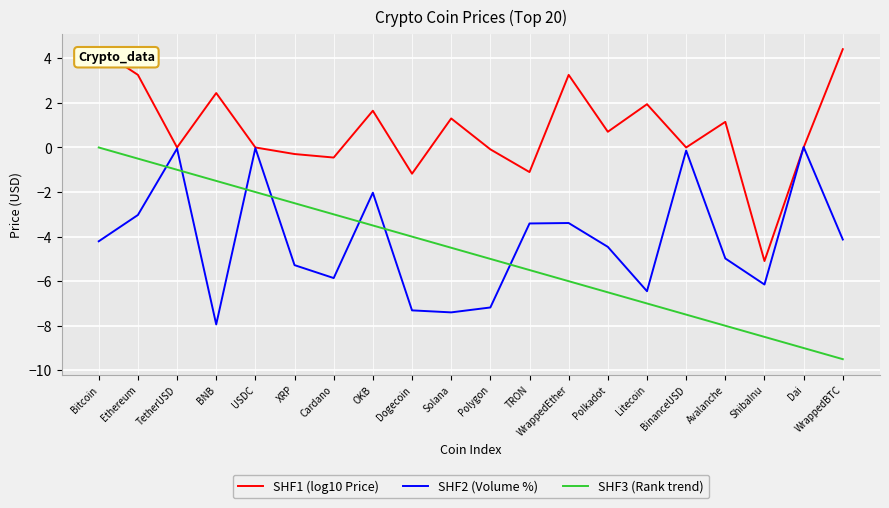

What is the spread (max minus min) of values at BNB?

10.4